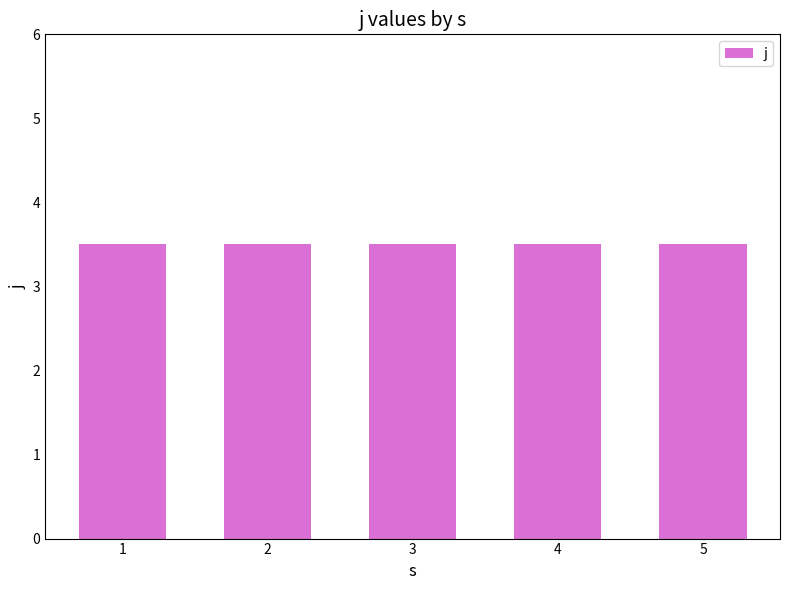

Which has a higher value, 5 or 1?

5